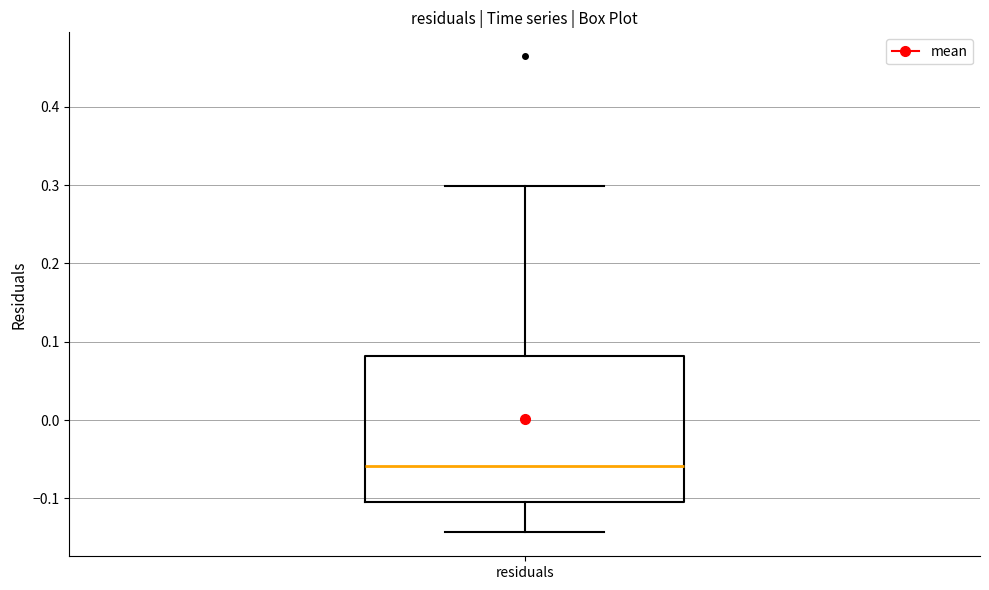

Where does the upper whisker of the box for residuals end on the y-axis? The values are not printed on the chart, so give them approximately, as read against the axis.

0.30